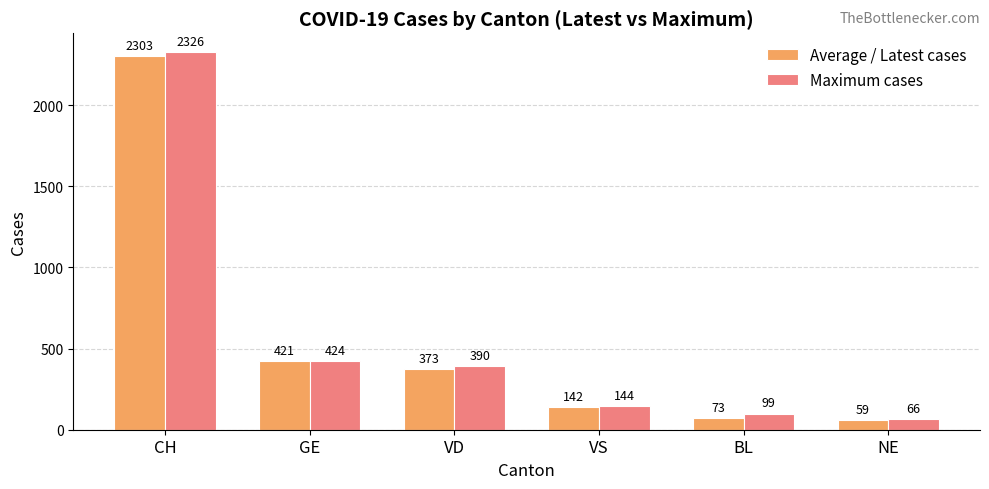

What is the value of the Maximum cases bar at the 1st from the left?

2326